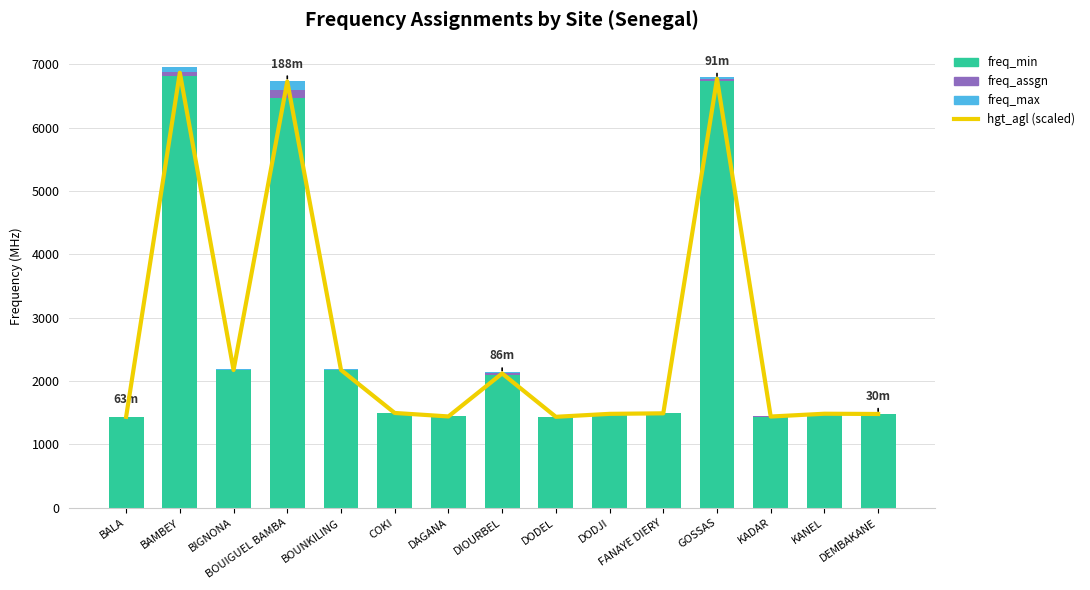

What are all the series names shown in the legend?

hgt_agl (scaled), freq_min, freq_assgn, freq_max